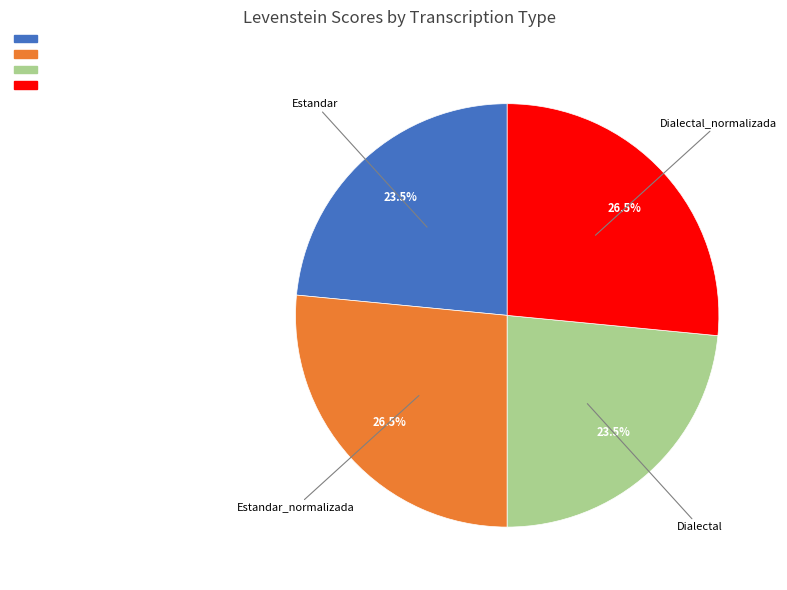

Is there a majority slice in this chart?

No